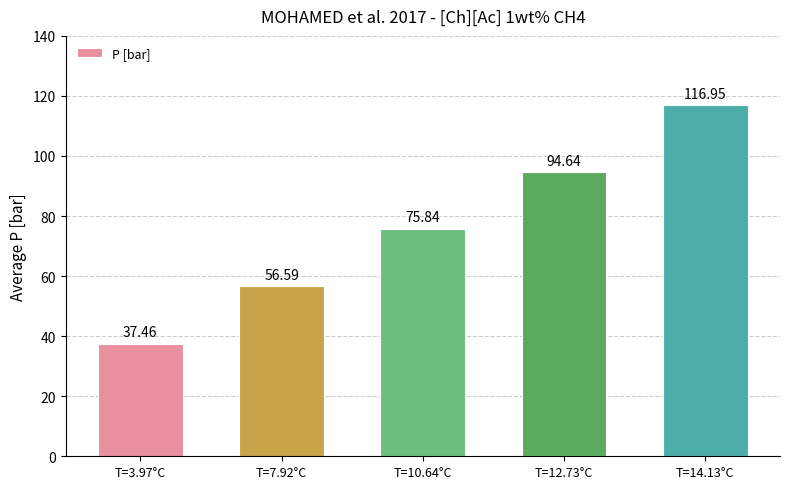

Reading left to right, list all the values displayed in this chart.

37.5	56.6	75.8	94.6	117.0